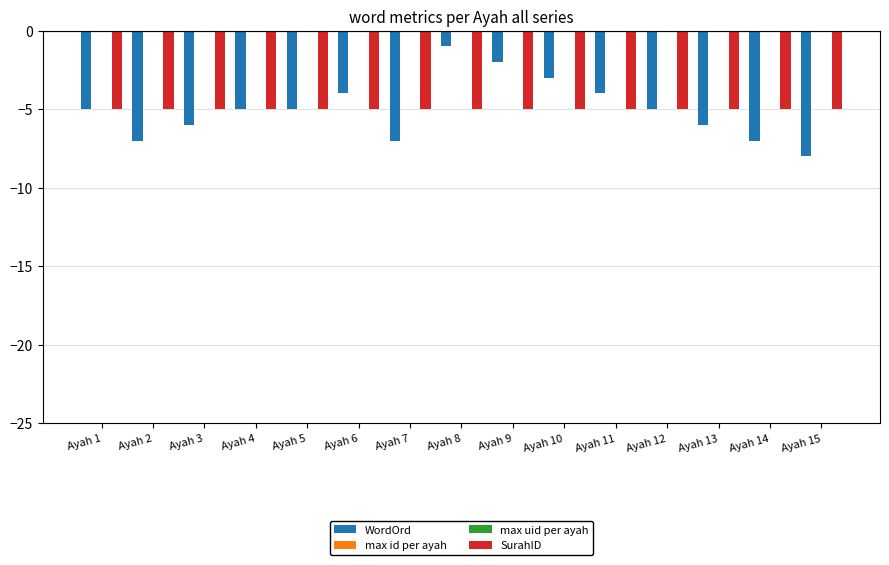

Reading right to left, transcribe all the data shown in this chart.

WordOrd: Ayah 15=-8	Ayah 14=-7	Ayah 13=-6	Ayah 12=-5	Ayah 11=-4	Ayah 10=-3	Ayah 9=-2	Ayah 8=-1	Ayah 7=-7	Ayah 6=-4	Ayah 5=-5	Ayah 4=-5	Ayah 3=-6	Ayah 2=-7	Ayah 1=-5
max id per ayah: Ayah 15=0	Ayah 14=3	Ayah 13=6	Ayah 12=9	Ayah 11=12	Ayah 10=15	Ayah 9=18	Ayah 8=0	Ayah 7=3	Ayah 6=6	Ayah 5=9	Ayah 4=12	Ayah 3=15	Ayah 2=18	Ayah 1=0
max uid per ayah: Ayah 15=4	Ayah 14=6	Ayah 13=8	Ayah 12=10	Ayah 11=12	Ayah 10=14	Ayah 9=16	Ayah 8=18	Ayah 7=0	Ayah 6=2	Ayah 5=4	Ayah 4=6	Ayah 3=8	Ayah 2=10	Ayah 1=12
SurahID: Ayah 15=-5	Ayah 14=-5	Ayah 13=-5	Ayah 12=-5	Ayah 11=-5	Ayah 10=-5	Ayah 9=-5	Ayah 8=-5	Ayah 7=-5	Ayah 6=-5	Ayah 5=-5	Ayah 4=-5	Ayah 3=-5	Ayah 2=-5	Ayah 1=-5